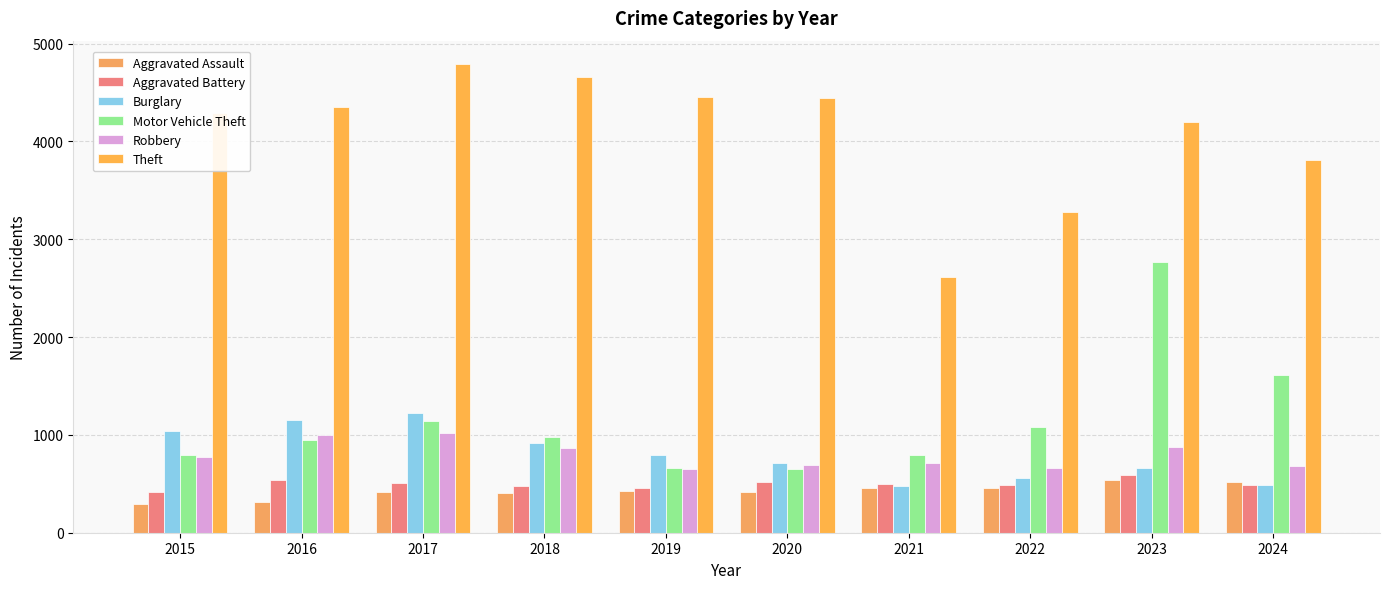

The value of Aggravated Assault at 2016 is 317. True or false?

True